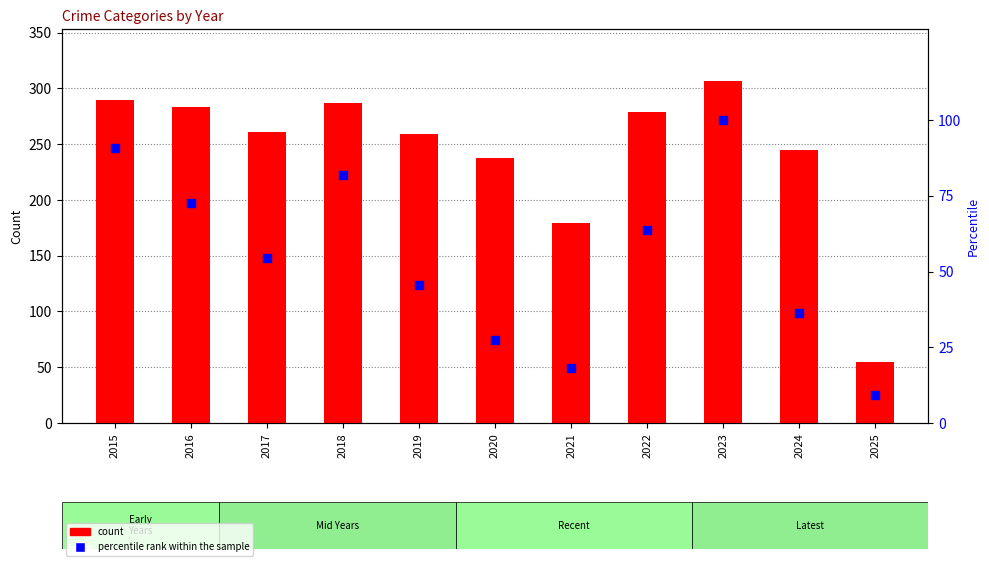

At which category is the sum across all series the highest?

2023